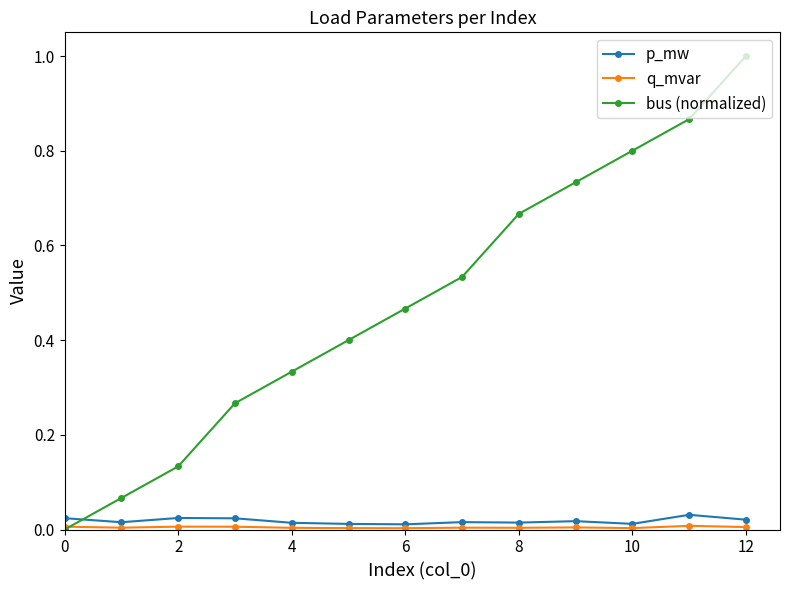

Which series has the largest total across all categories?

bus (normalized)